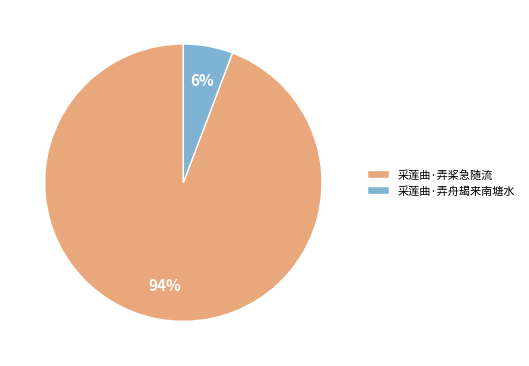

Which category has the biggest portion of the pie?

采莲曲·弄桨急随流